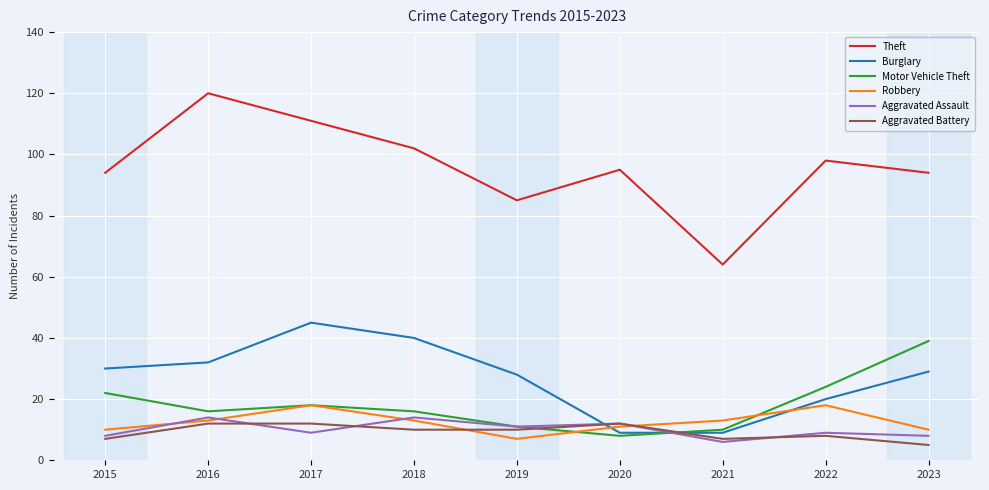

Is the value of Robbery at 2018 greater than the value of Motor Vehicle Theft at 2018?

No